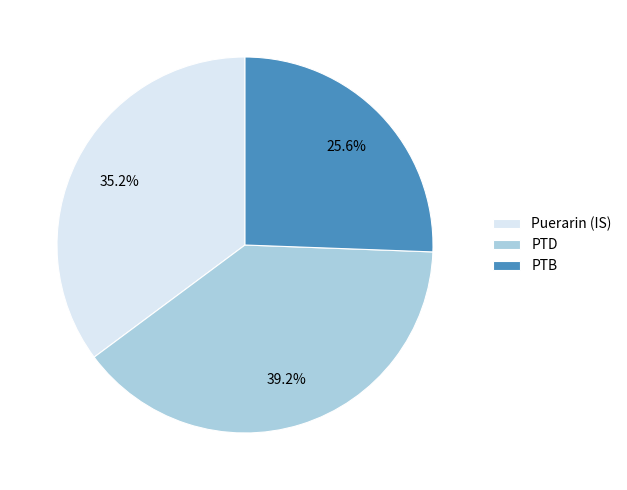

Count the number of slices in the pie.

3